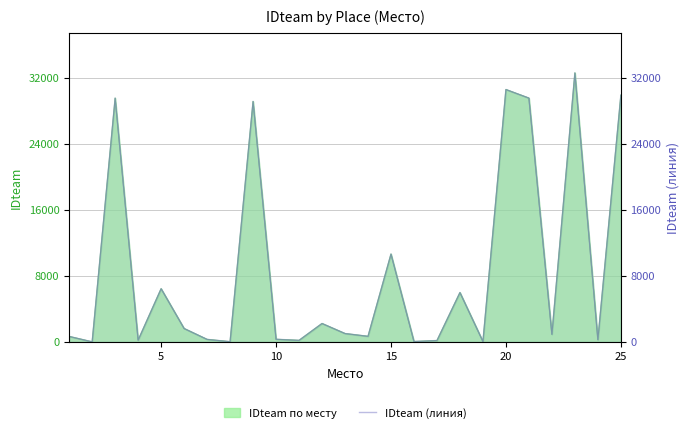

Which has a higher value, 15 or 5?

15